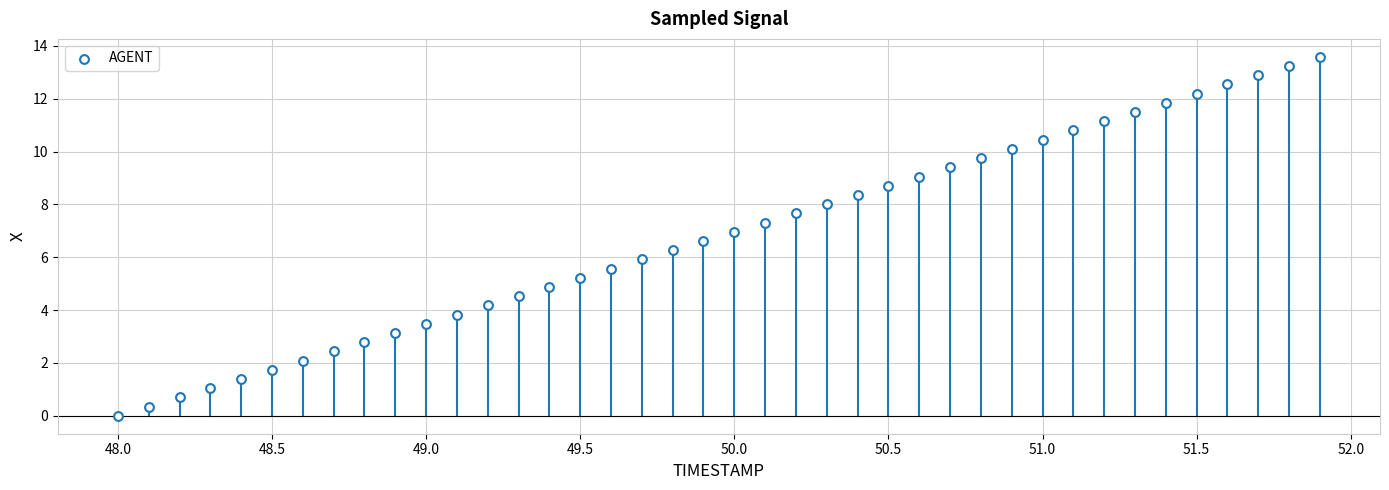

What is the range of X values (max minus min)?

3.9